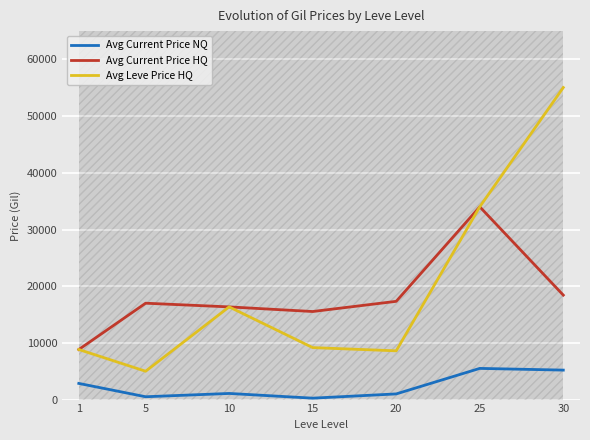

What is the spread (max minus min) of values at 25?

28506.7